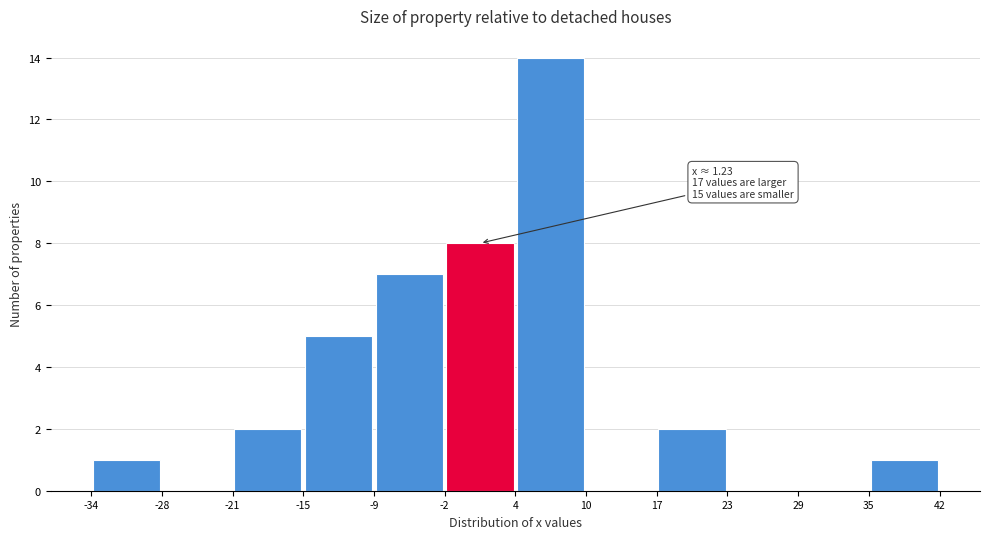

Which range on the x-axis has the tallest bar?

4 to 10